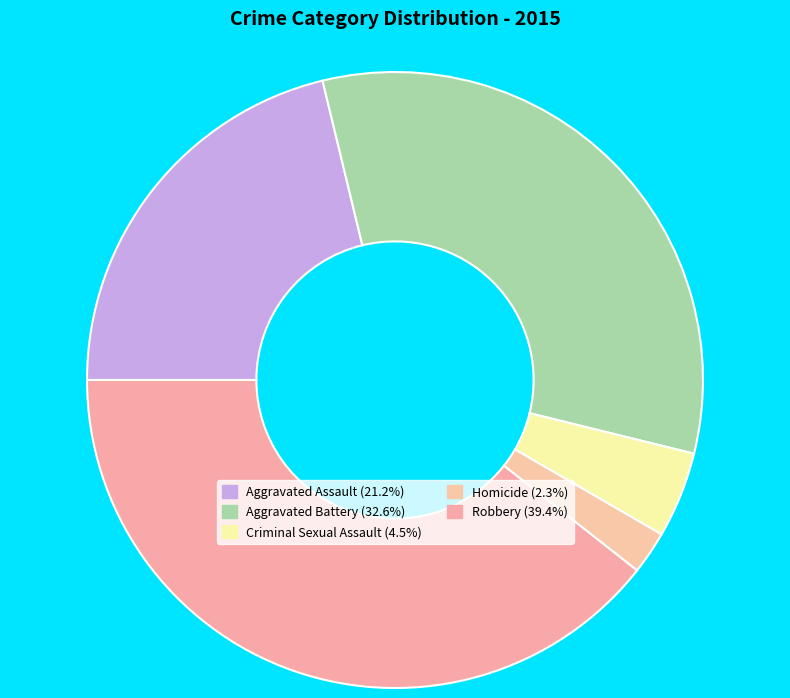

True or false: Aggravated Assault accounts for 30% of the total.

False